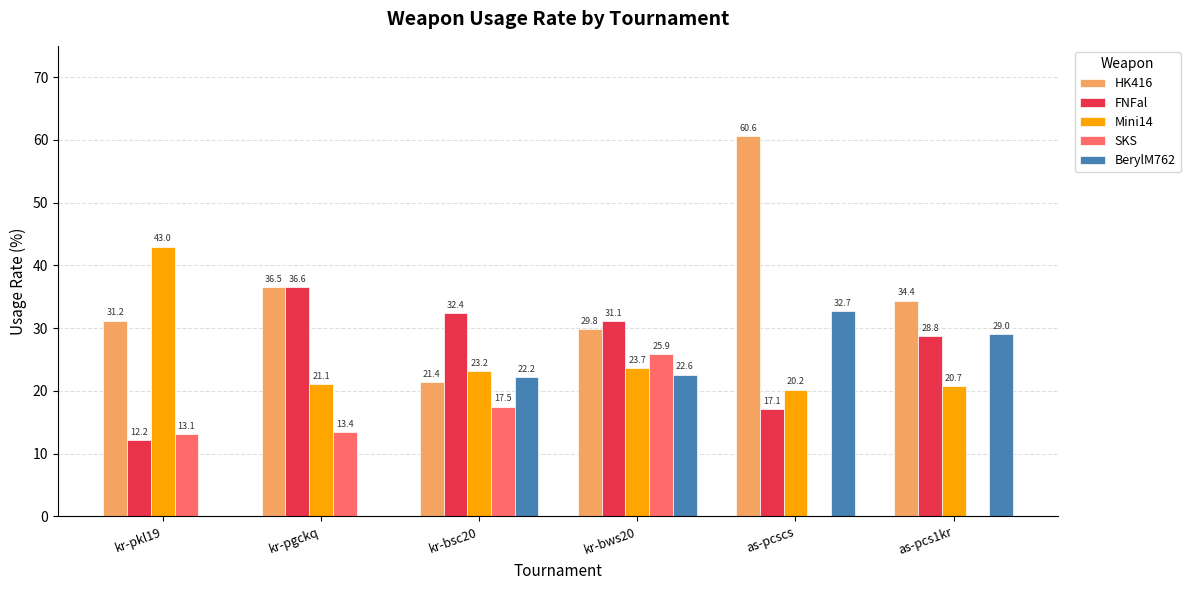

Which series changed the most between kr-pkl19 and kr-pgckq?

FNFal